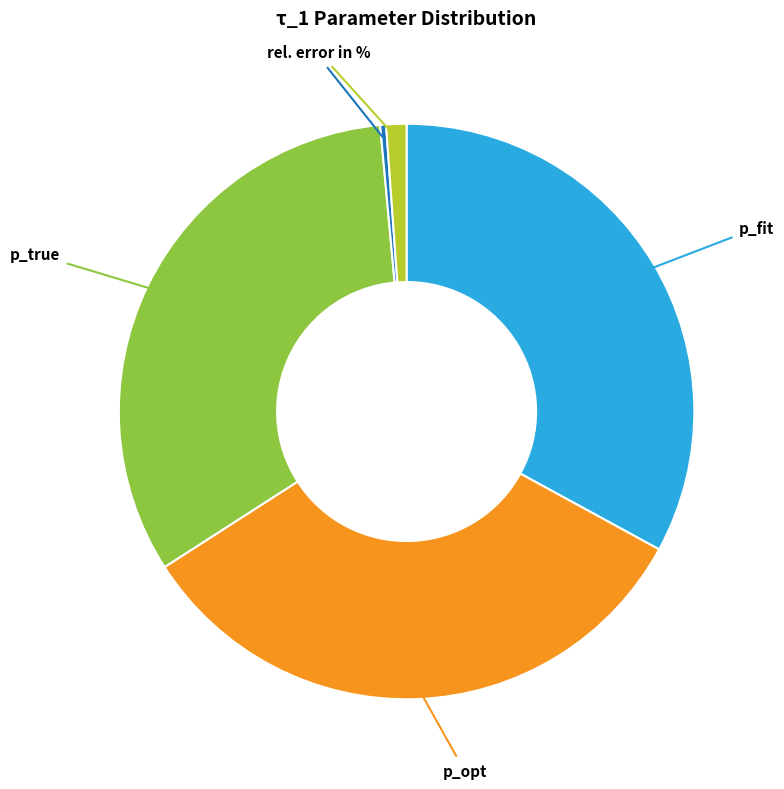

Is p_fit the majority of the pie?

No